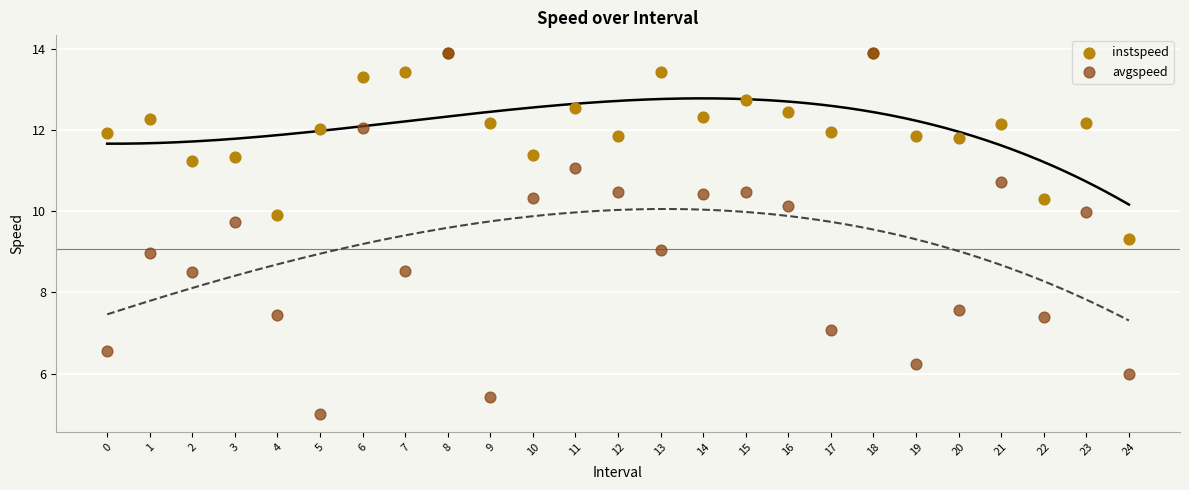

Which series contains the highest Y value?

instspeed